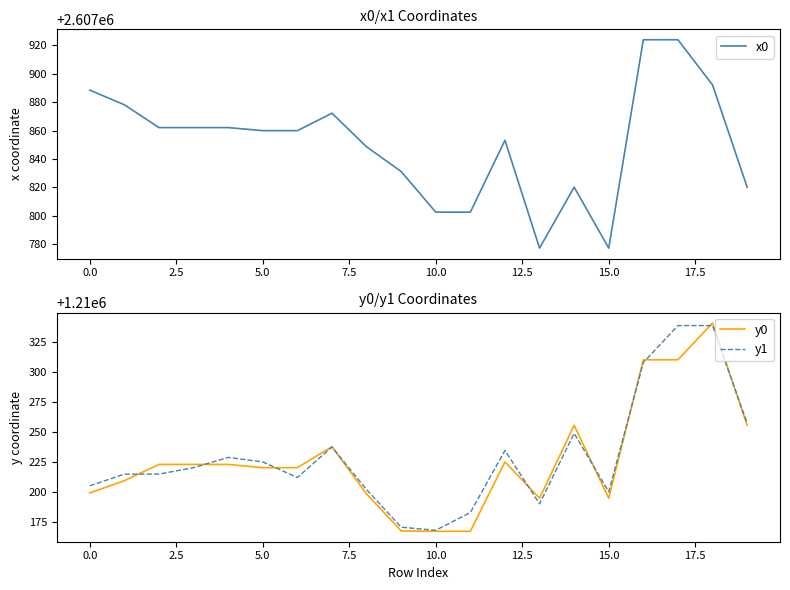

True or false: x0 and y1 cross at least once.

False